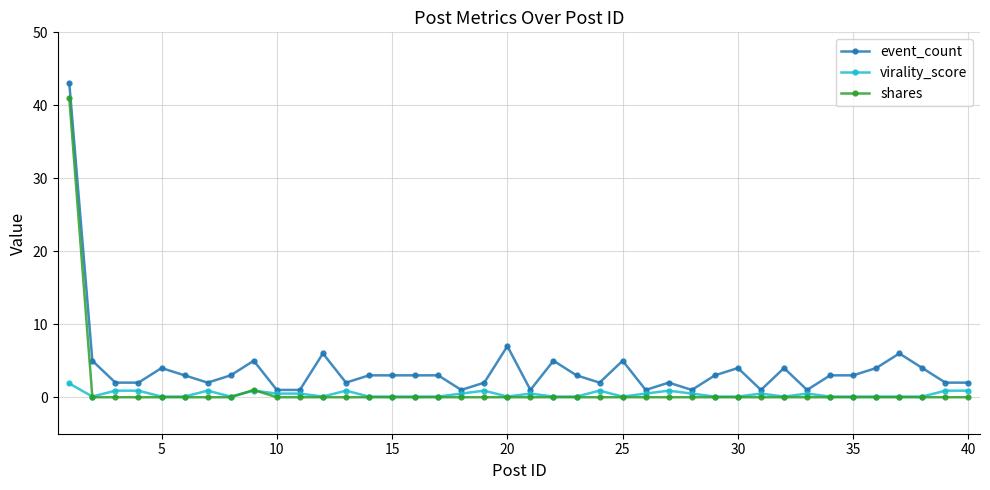

What is the greatest value displayed?

43.0